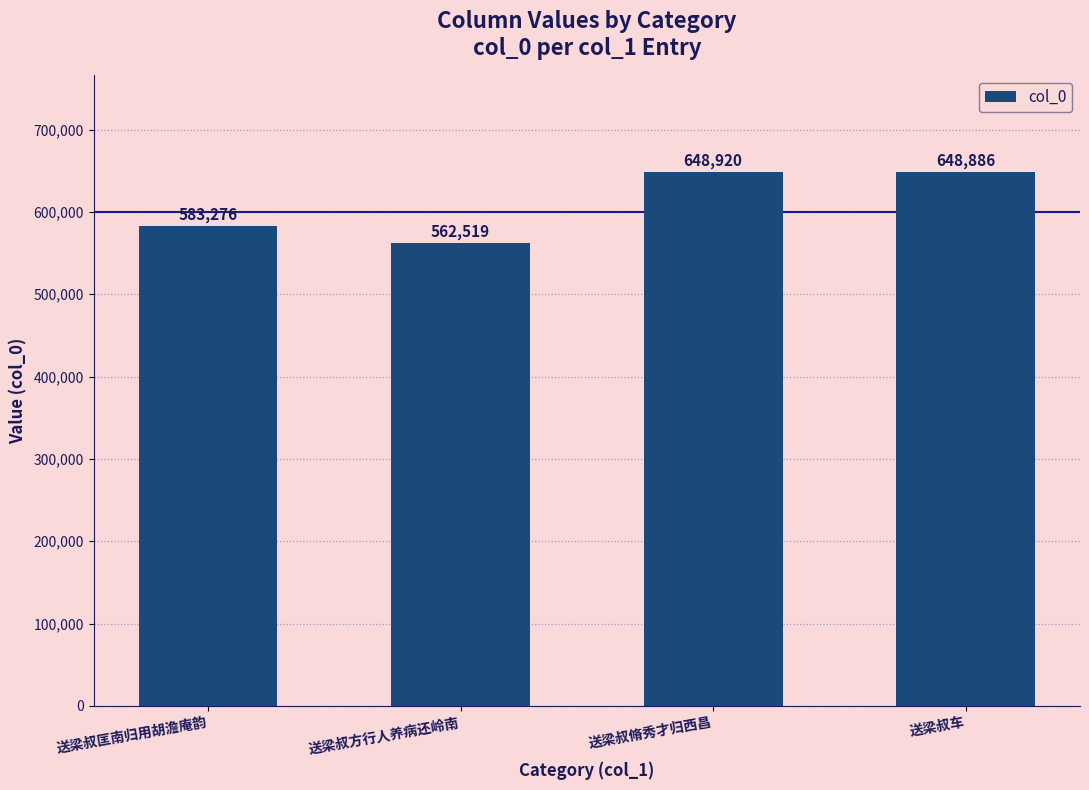

Between 送梁叔脩秀才归西昌 and 送梁叔方行人养病还岭南, which is larger?

送梁叔脩秀才归西昌